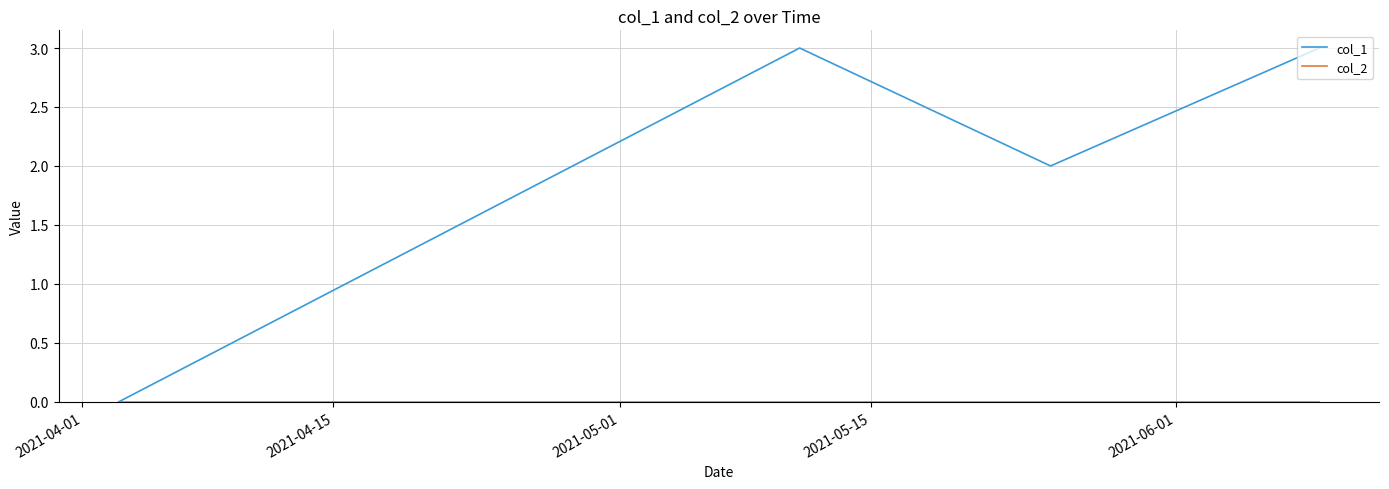

How many interior local peaks does the col_1 series have?

1